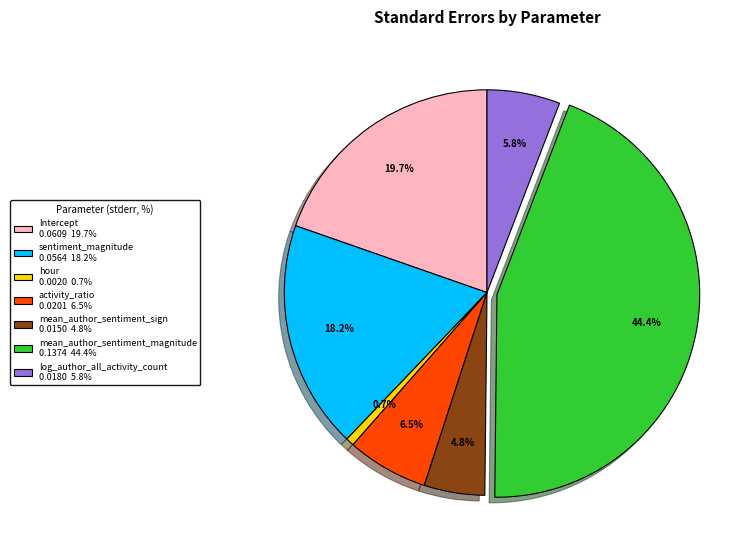

Rank the categories by value from highest to lowest.

mean_author_sentiment_magnitude, Intercept, sentiment_magnitude, activity_ratio, log_author_all_activity_count, mean_author_sentiment_sign, hour